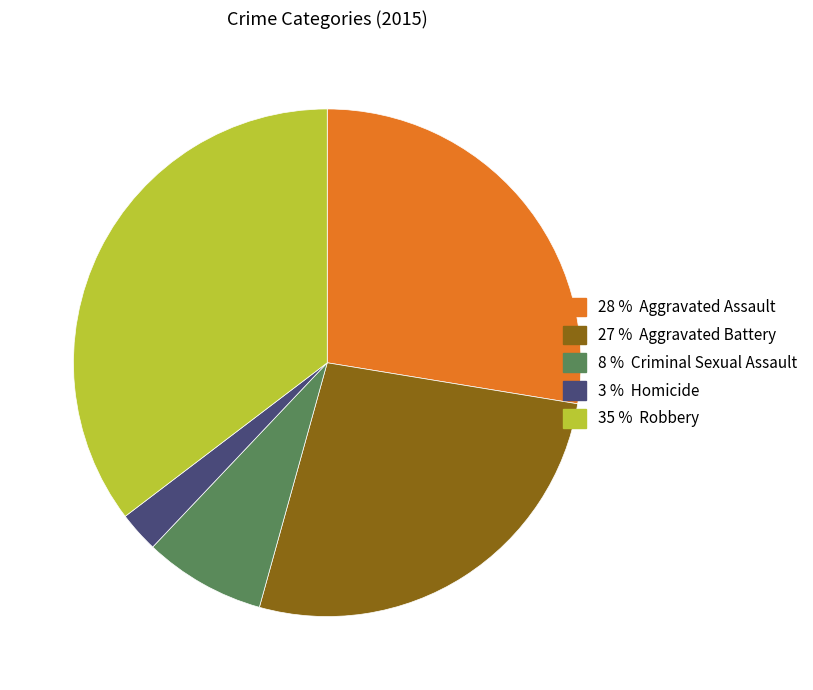

Is there a majority slice in this chart?

No